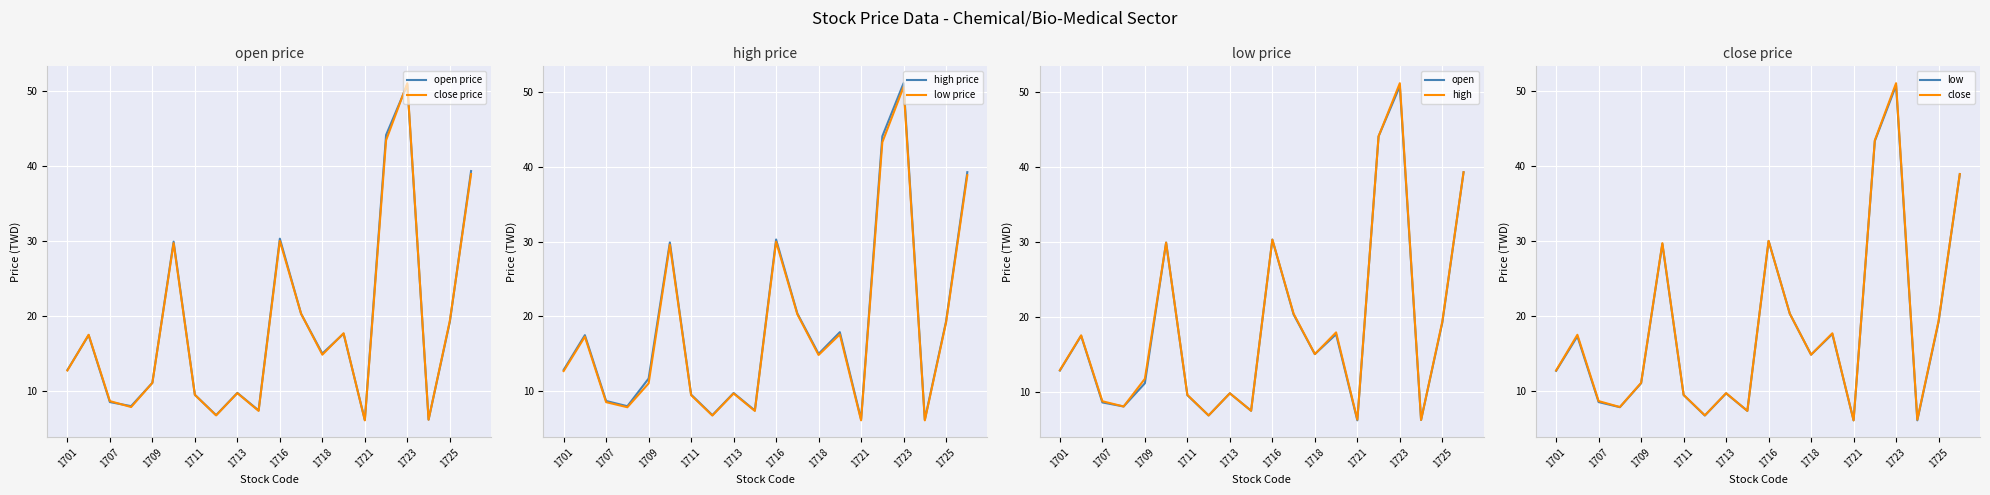

What is the approximate value of close at 1708?

7.9